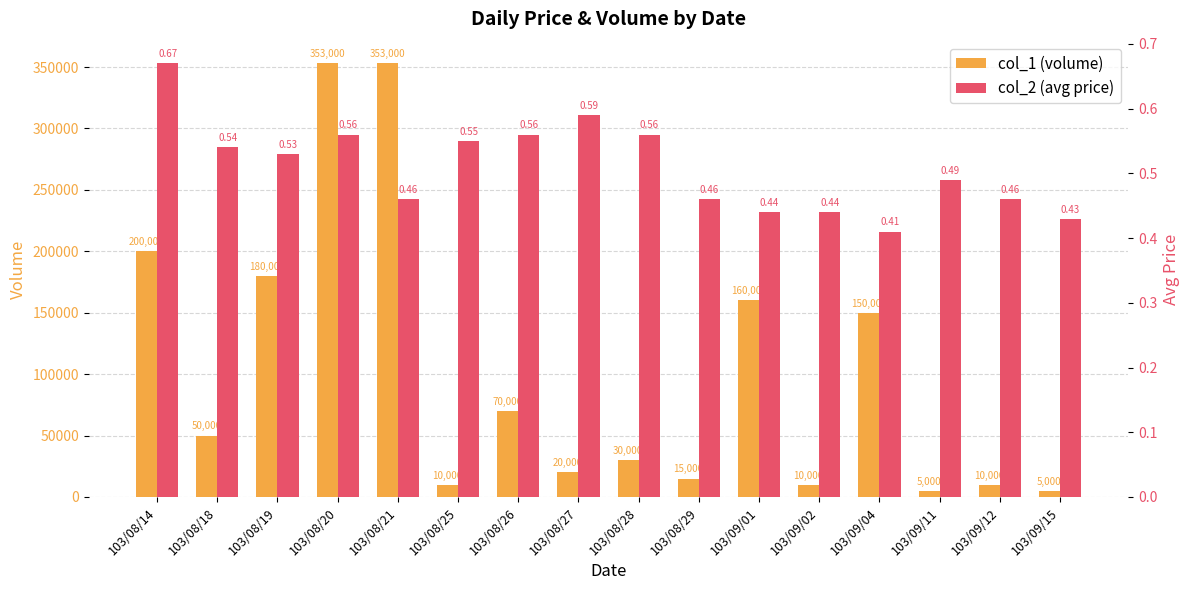

How many data points in col_1 (volume) are above 50000?

7